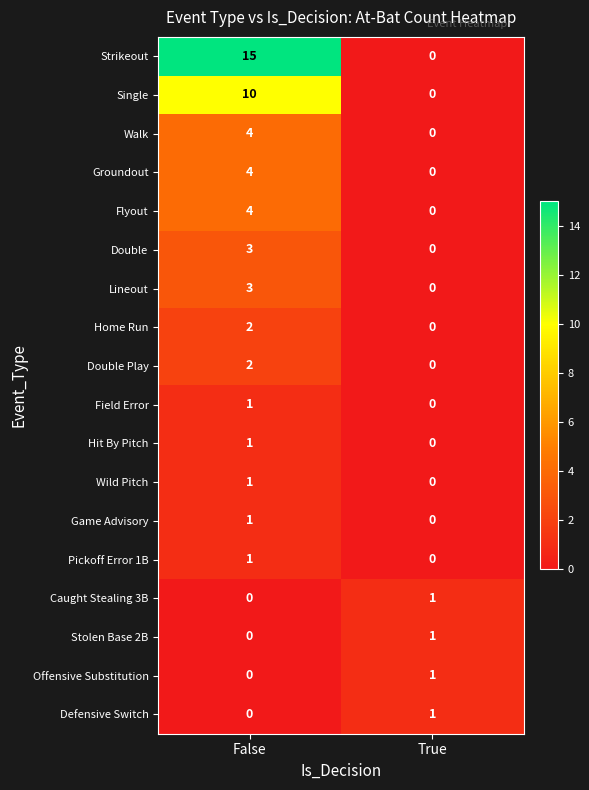

True or false: Hit By Pitch has a value of 0 at True.

True